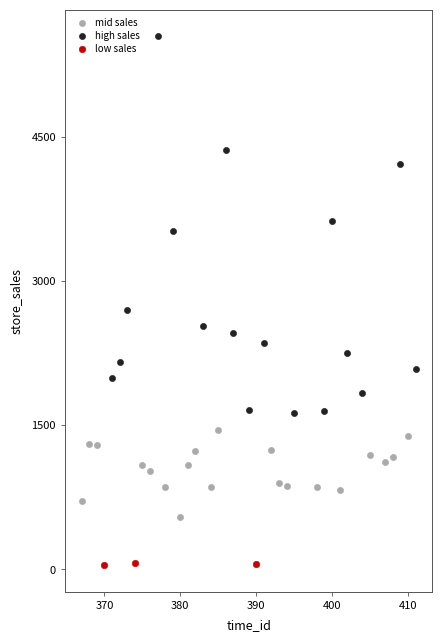

Which series contains the highest Y value?

high sales